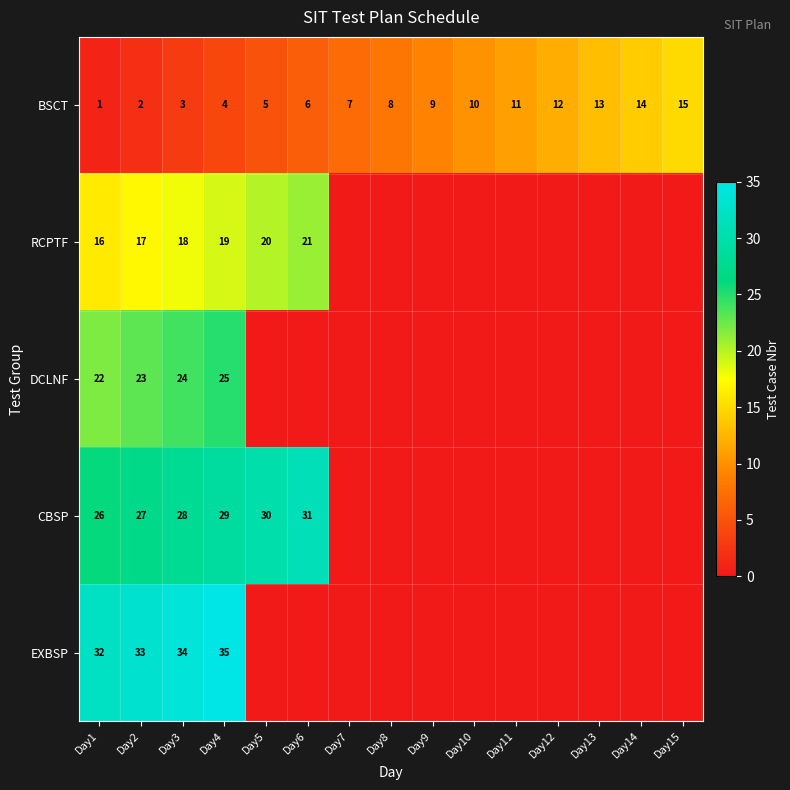

True or false: CBSP has a value of 48 at Day4.

False